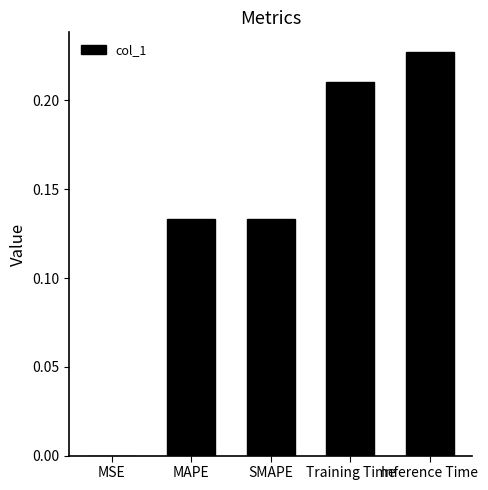

What is the sum of all values?

0.7